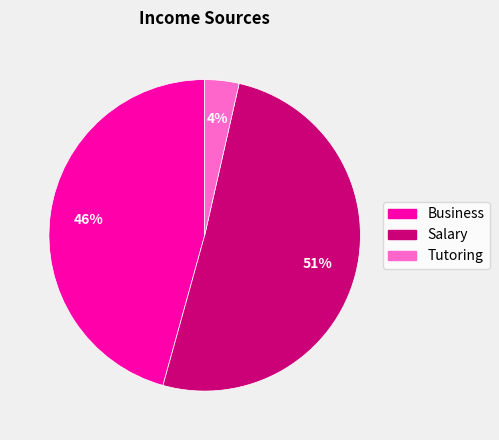

What is the ratio of the value at Tutoring to the value at Salary?

0.1